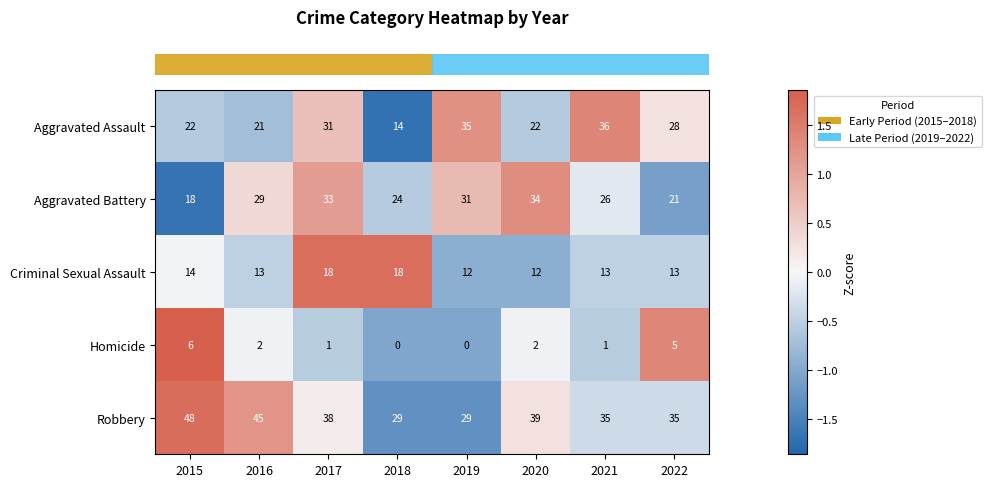

Between 2017 and 2019, which series saw the biggest shift?

Robbery